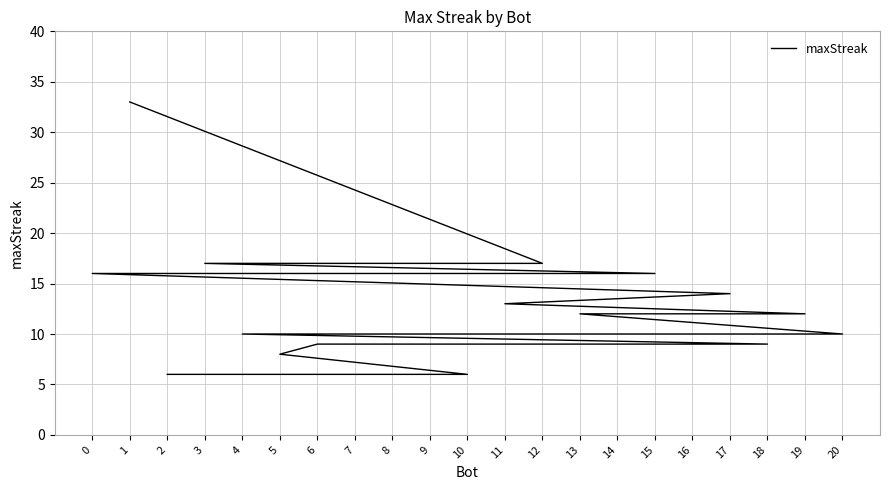

List the labels in order of value, largest first.

1, 12, 3, 15, 0, 17, 11, 19, 13, 20, 9, 4, 18, 16, 14, 7, 6, 5, 10, 8, 2